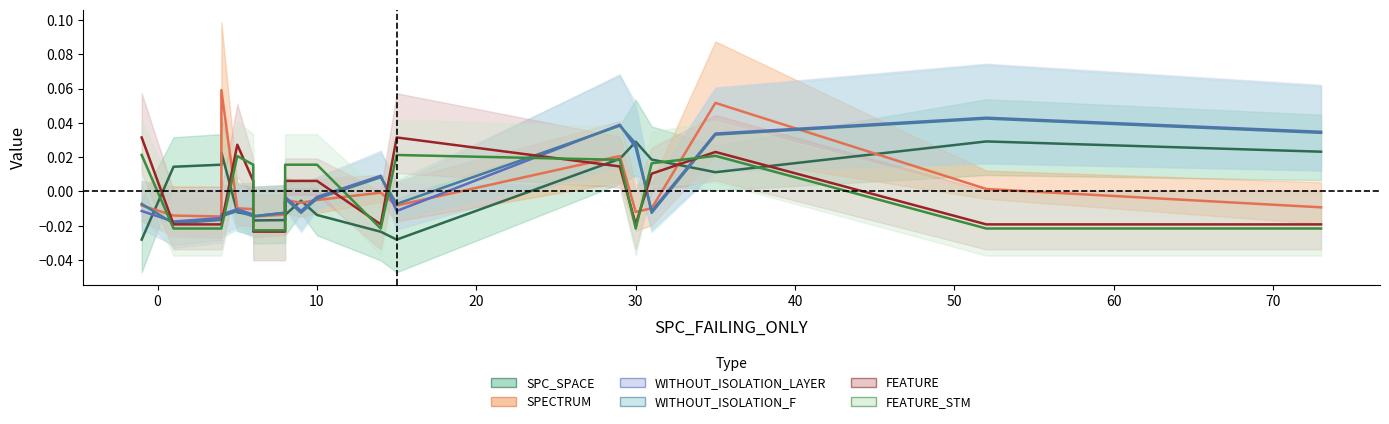

What are all the series names shown in the legend?

SPC_SPACE, SPECTRUM, WITHOUT_ISOLATION_LAYER, WITHOUT_ISOLATION_F, FEATURE, FEATURE_STM